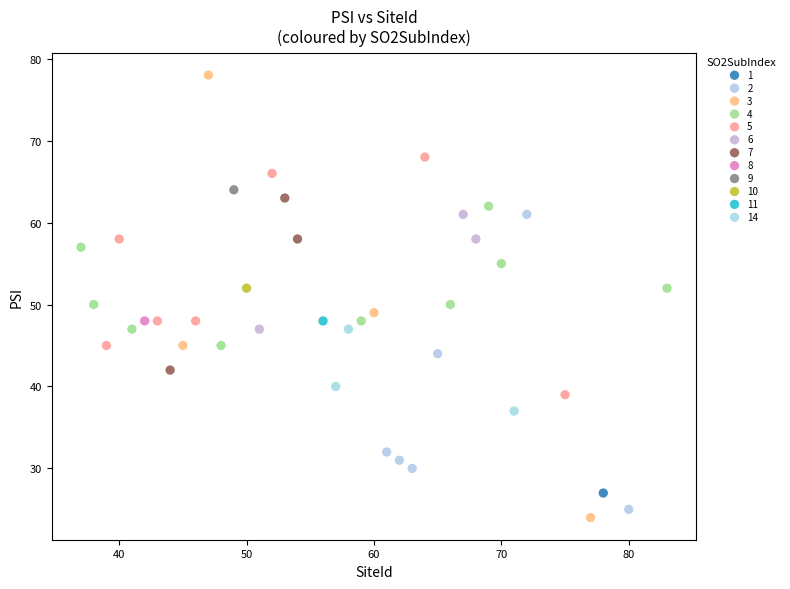

What are all the series names shown in the legend?

1, 2, 3, 4, 5, 6, 7, 8, 9, 10, 11, 14